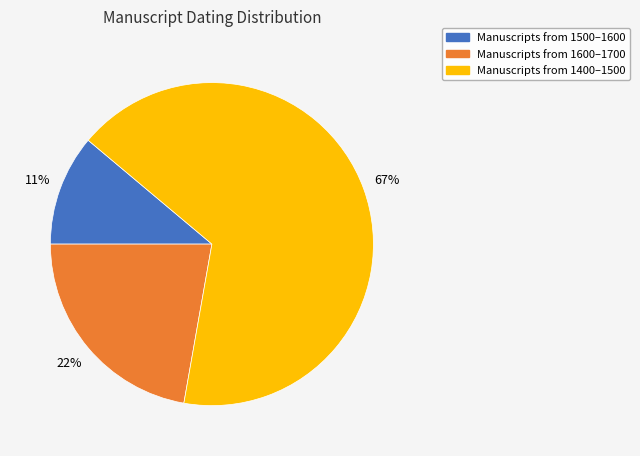

To the nearest percent, what percentage of the pie is Manuscripts from 1400–1500?

67%